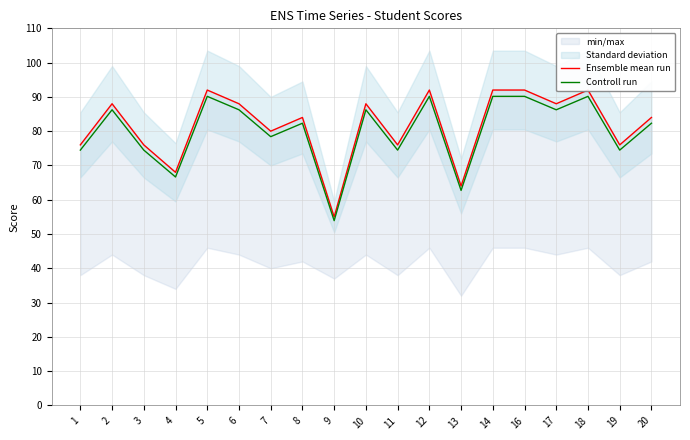

True or false: Controll run and Ensemble mean run intersect in this chart.

False